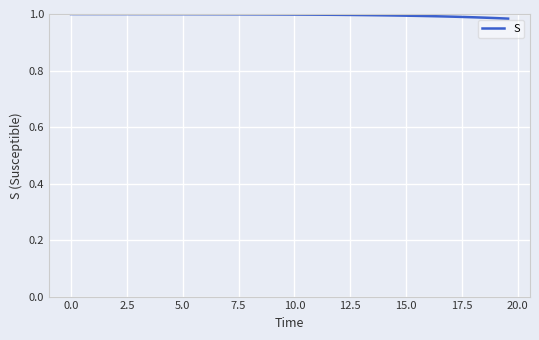

How many lines are shown in the chart?

1